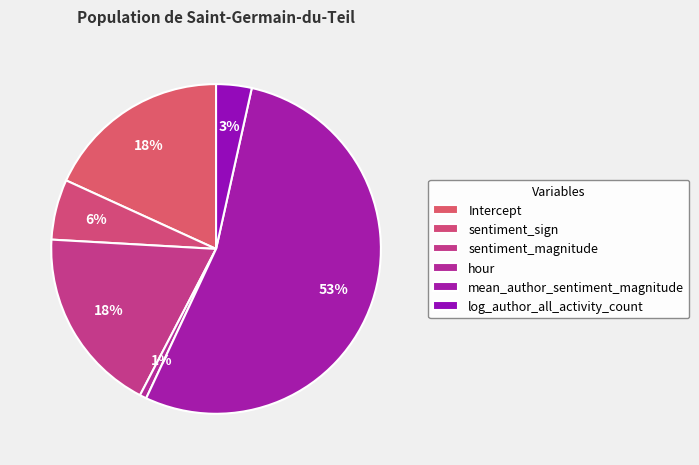

Which category accounts for the majority?

mean_author_sentiment_magnitude